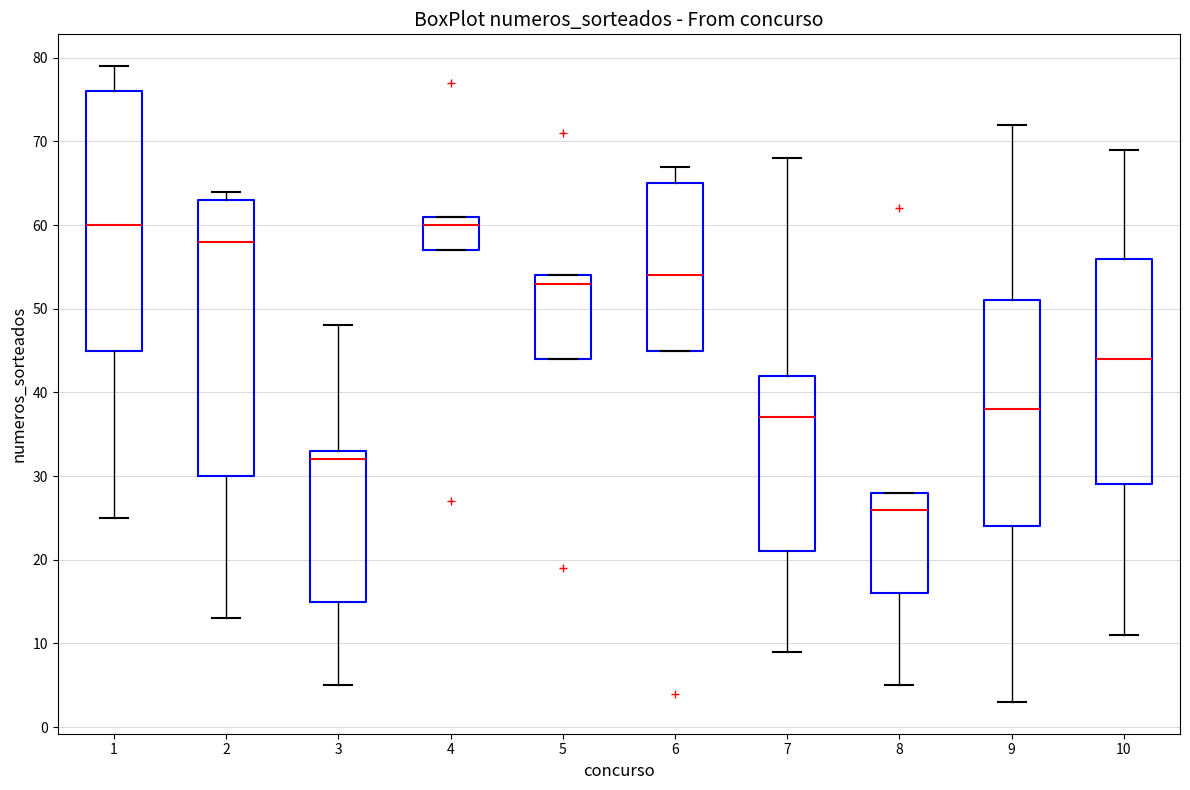

Reading left to right, read every box against the y-axis: the position of its median line, the range the box covers, and the ends of its whiskers. The values are not printed on the chart, so give them approximately, as read against the axis.

1: median 60, box 45 to 76, whiskers 25 to 79
2: median 58, box 30 to 63, whiskers 13 to 64
3: median 32, box 15 to 33, whiskers 5 to 48
4: median 60, box 57 to 61, whiskers 57 to 61
5: median 53, box 44 to 54, whiskers 44 to 54
6: median 54, box 45 to 65, whiskers 45 to 67
7: median 37, box 21 to 42, whiskers 9 to 68
8: median 26, box 16 to 28, whiskers 5 to 28
9: median 38, box 24 to 51, whiskers 3 to 72
10: median 44, box 29 to 56, whiskers 11 to 69